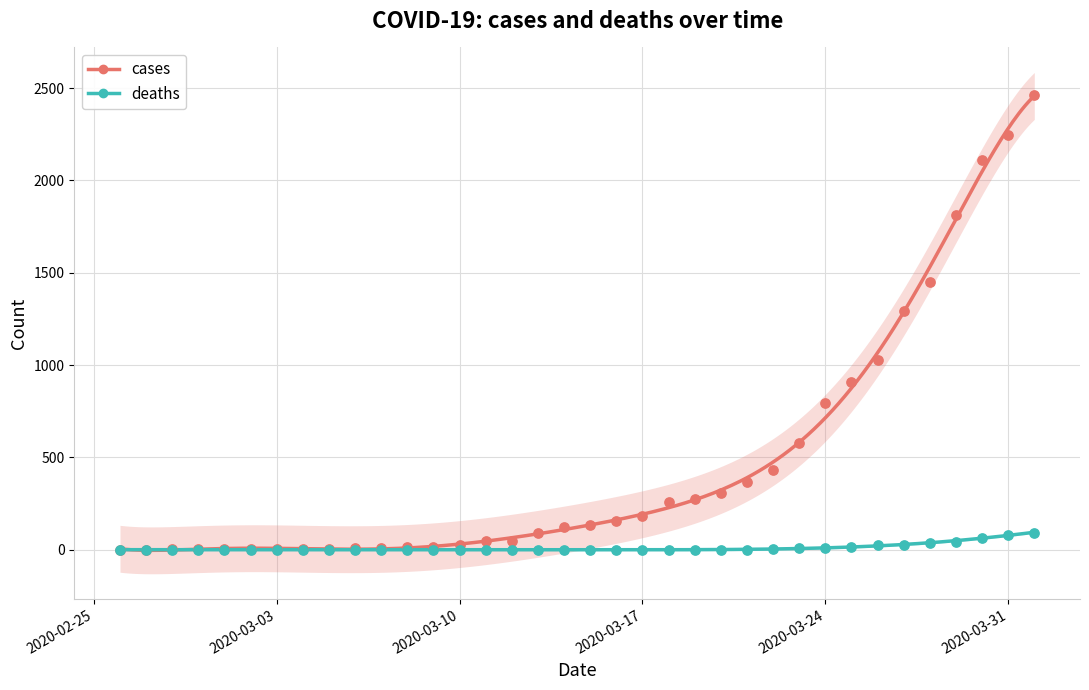

Which series reaches the maximum Y coordinate?

cases